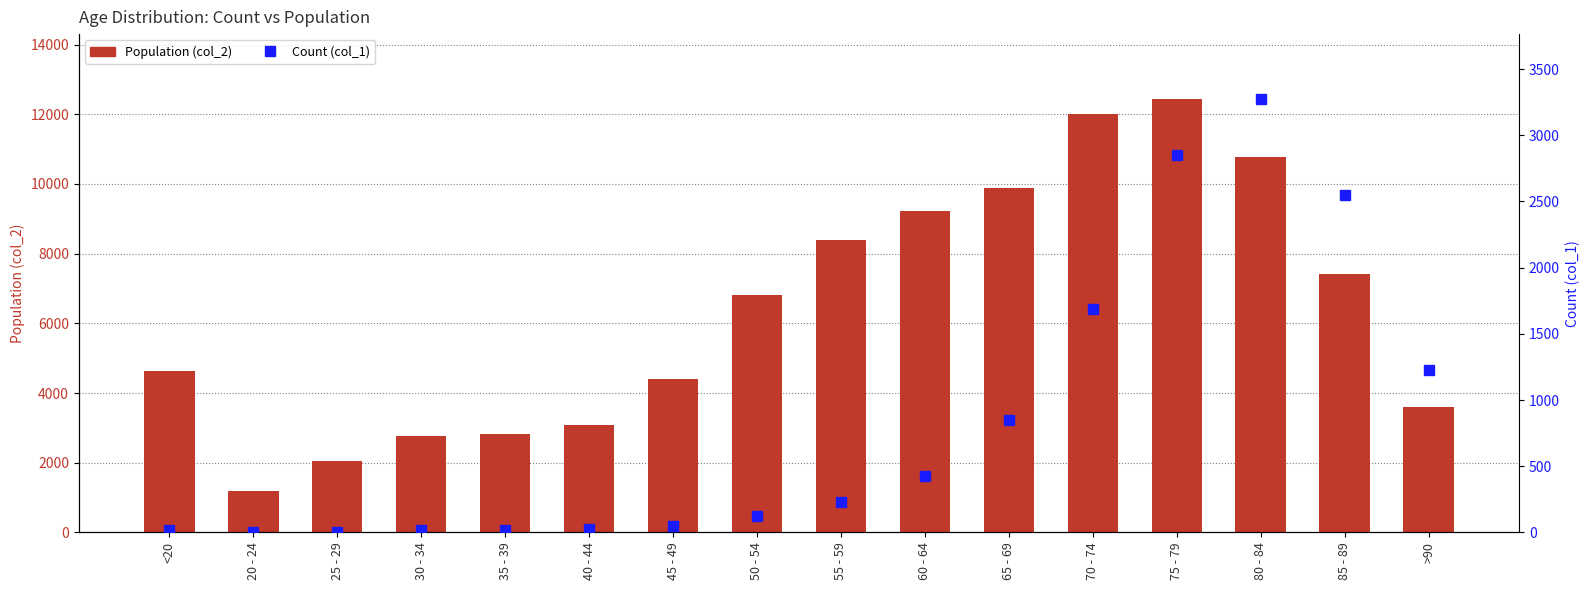

What is the sum of the Count (col_1) values at 55 - 59 and >90?

1451